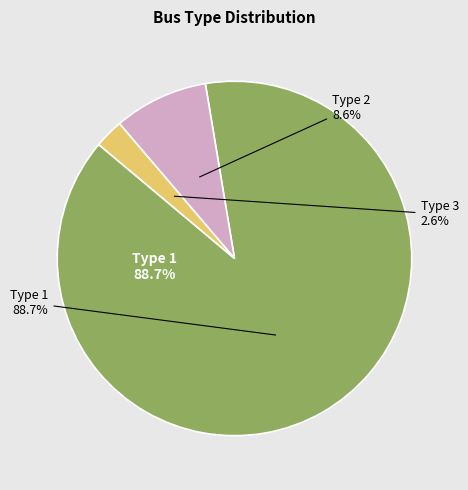

Combined, do Type 2 and Type 1 account for over 50%?

Yes